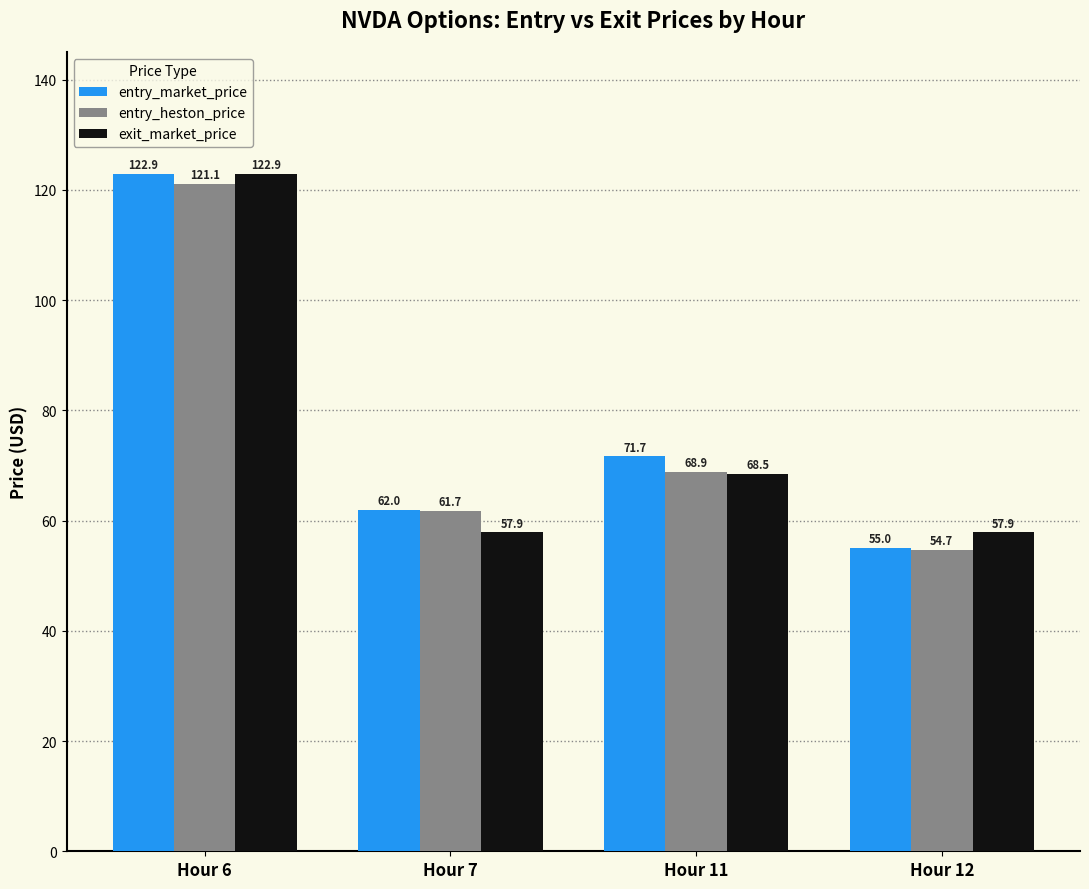

How many series are shown in this chart?

3